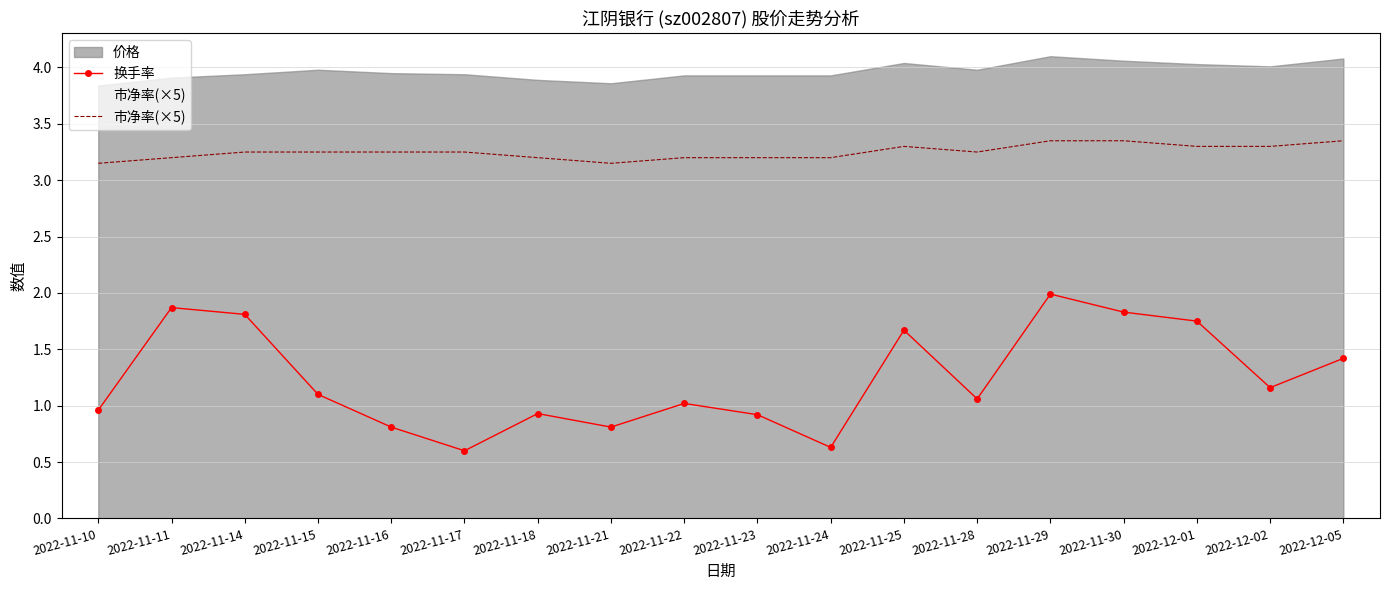

Is the value of 市净率(×5) at 2022-11-18 greater than the value of 换手率 at 2022-12-02?

Yes